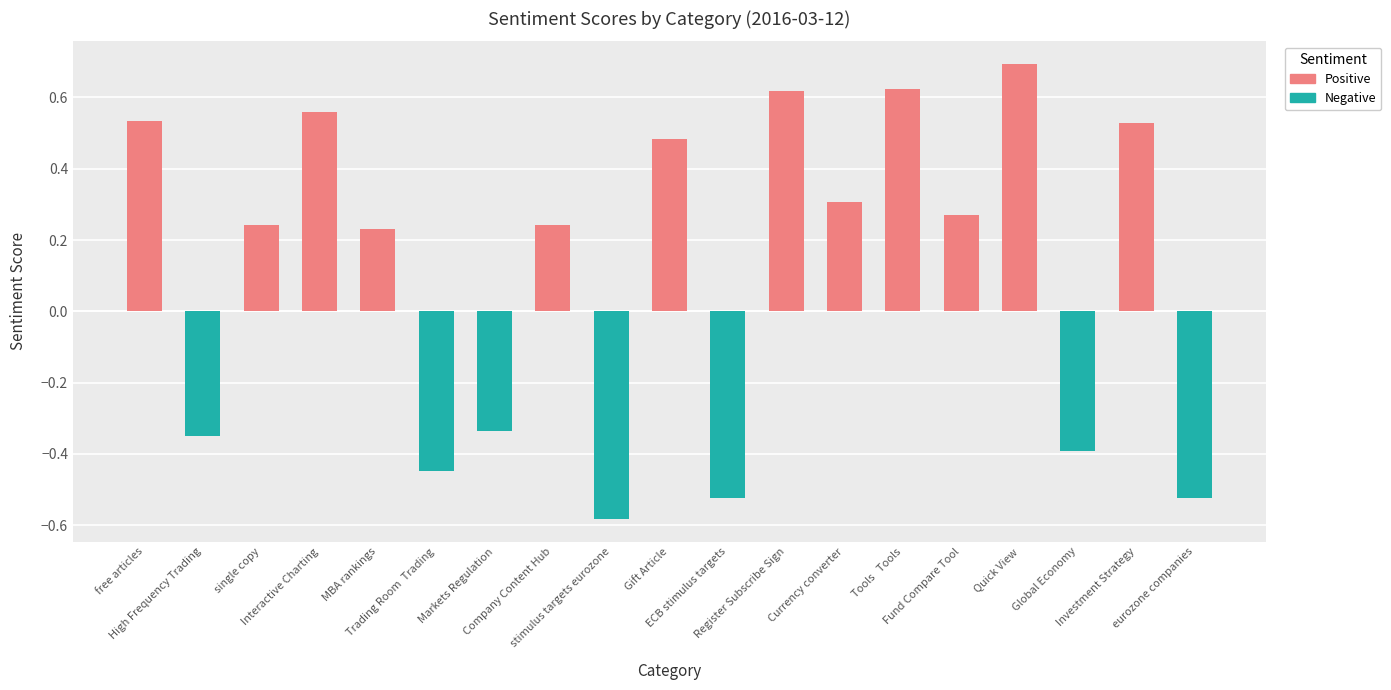

What is the difference between the highest and lowest values at Trading Room  Trading?

0.4